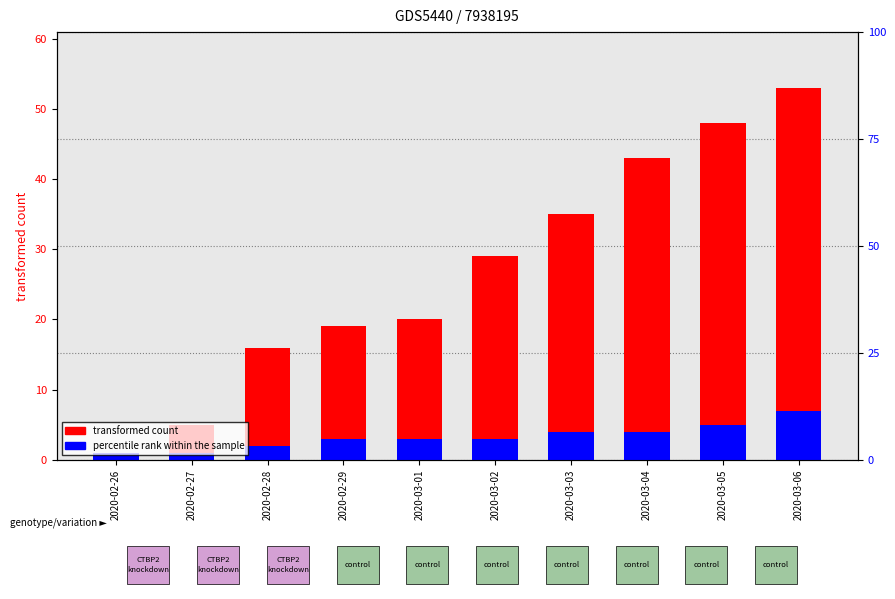

What is the label of the 7th bar from the left?

2020-03-03